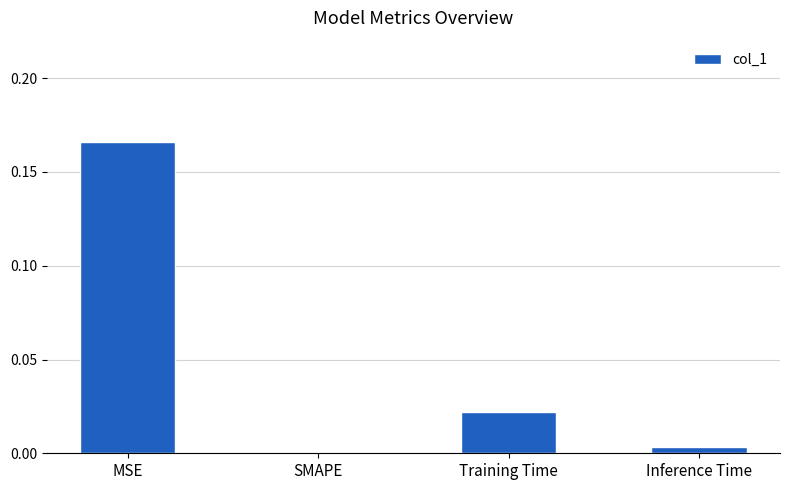

How many data points are above 0?

3